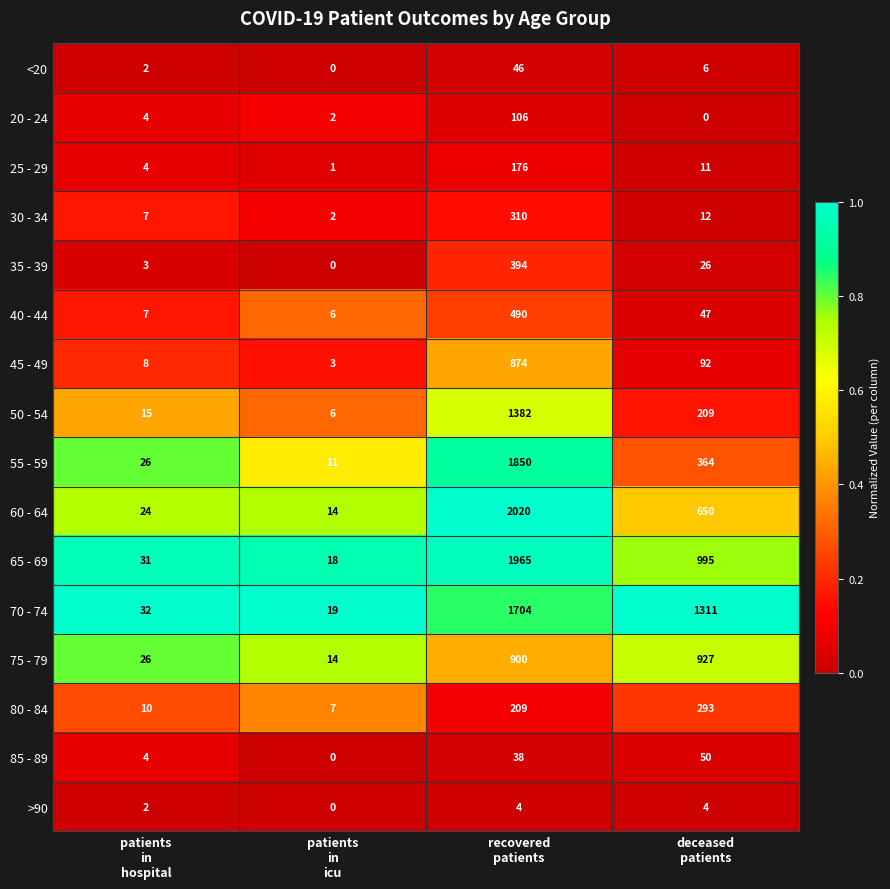

Rank the series by their maximum value, from highest to lowest.

60 - 64, 65 - 69, 55 - 59, 70 - 74, 50 - 54, 75 - 79, 45 - 49, 40 - 44, 35 - 39, 30 - 34, 80 - 84, 25 - 29, 20 - 24, 85 - 89, <20, >90